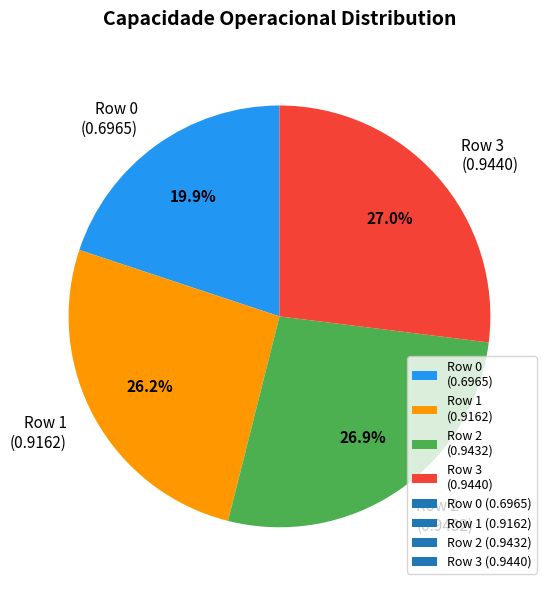

What is the smallest slice in the pie chart?

Row 0